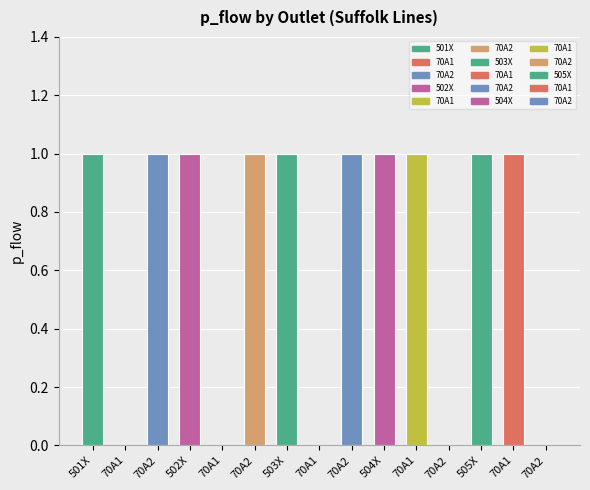

Are the bars horizontal?

No